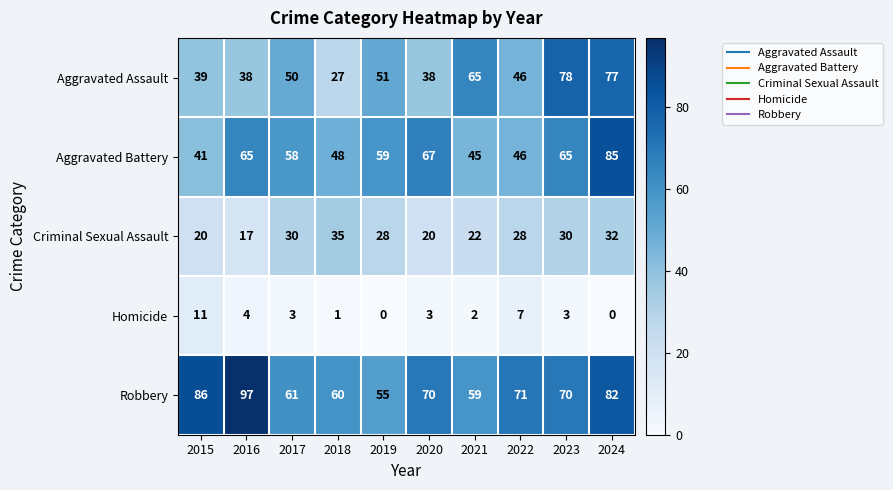

What is the greatest value displayed?

97